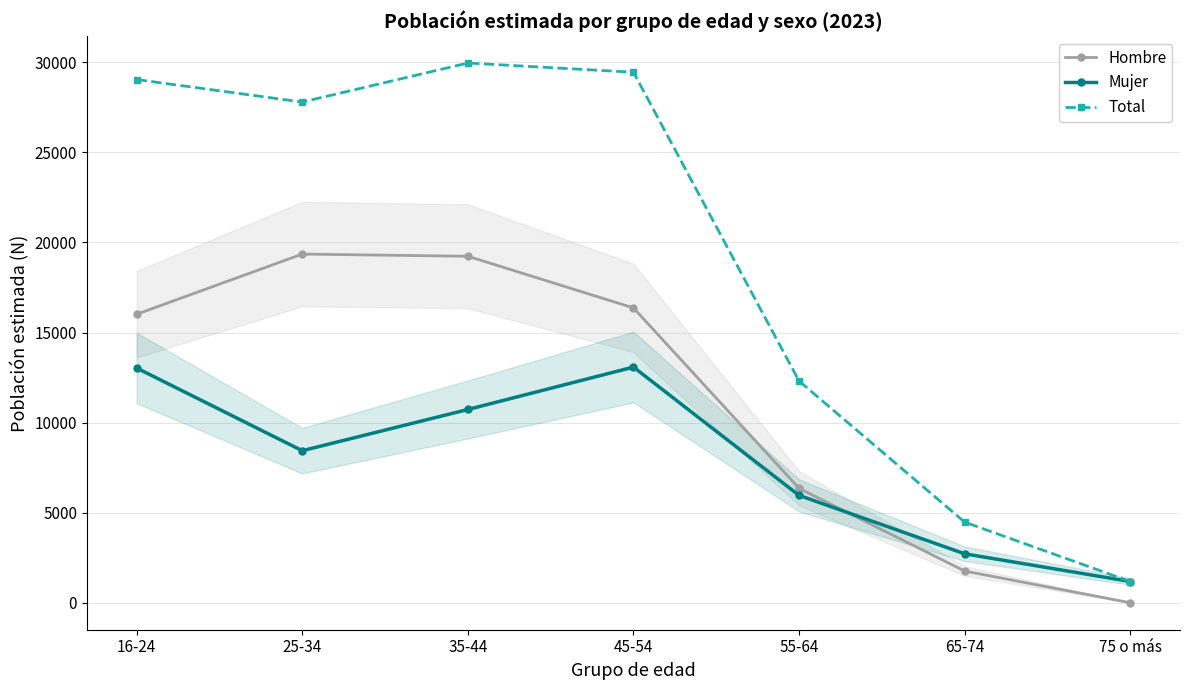

How many interior local valleys does the Mujer series have?

1